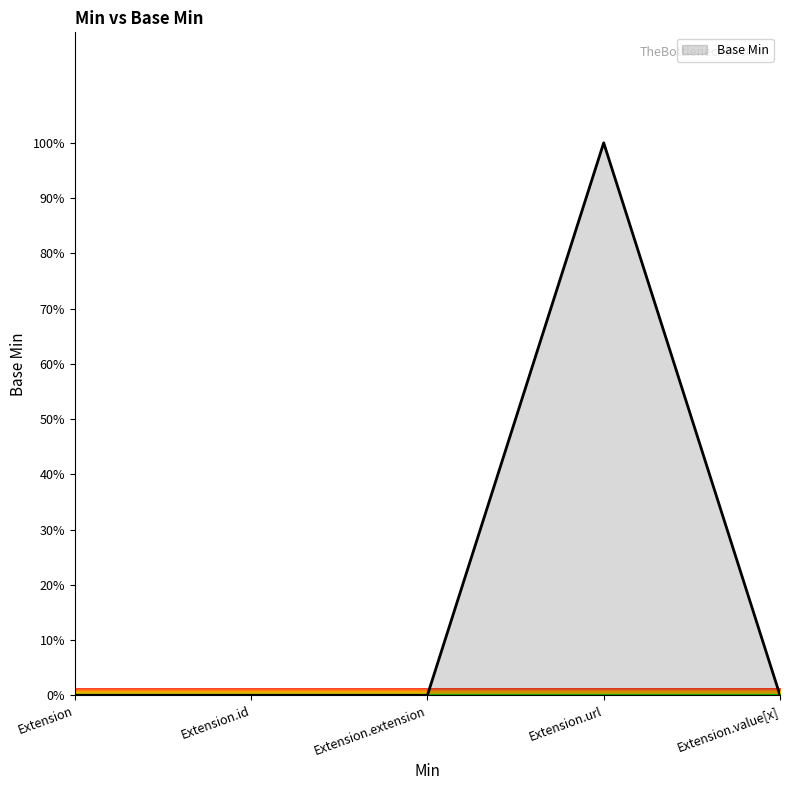

Count the number of data series in this chart.

1